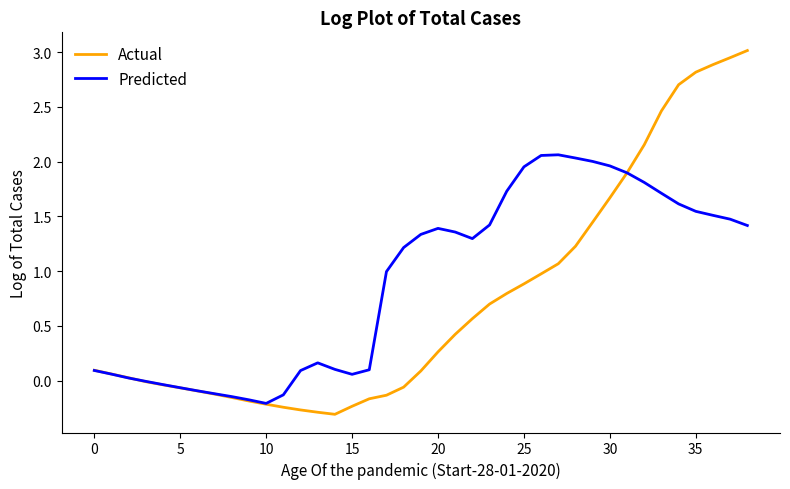

How many lines are shown in the chart?

2